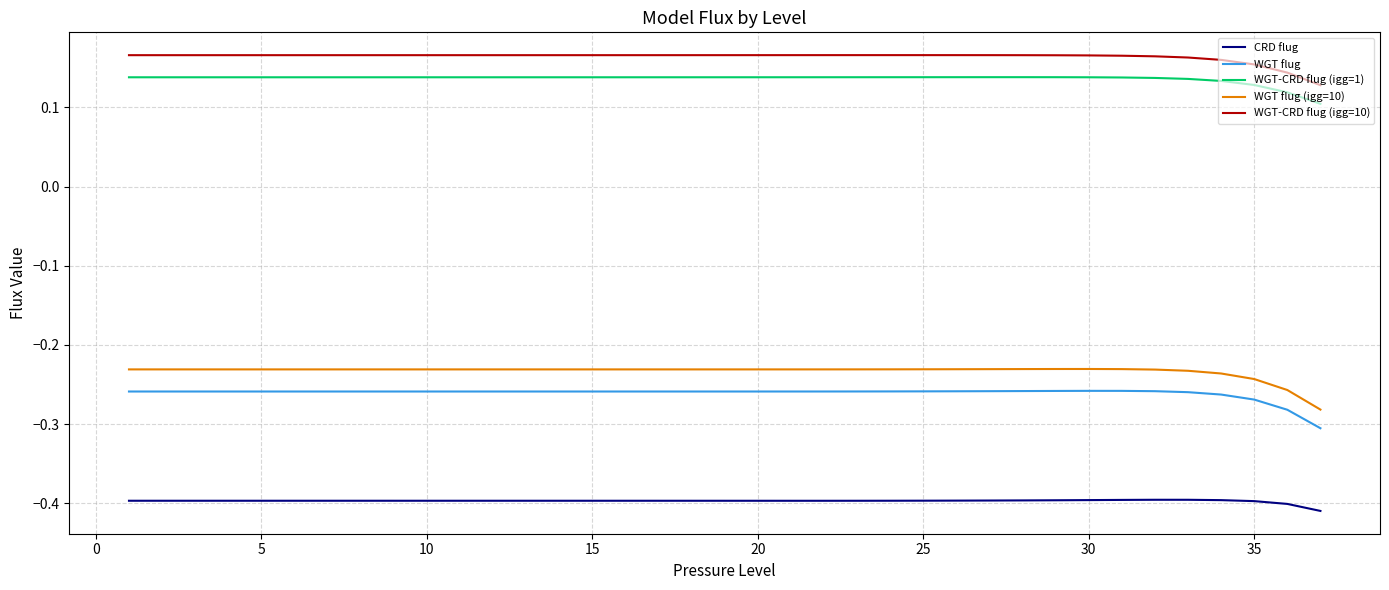

Which series has the largest total across all categories?

WGT-CRD flug (igg=10)